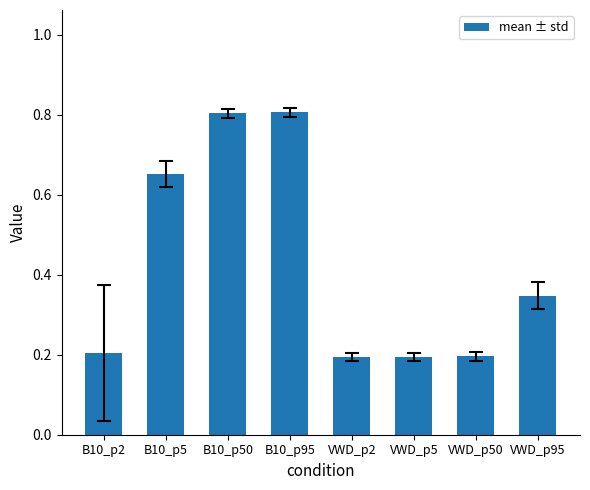

What value does the data have at B10_p50?

0.8